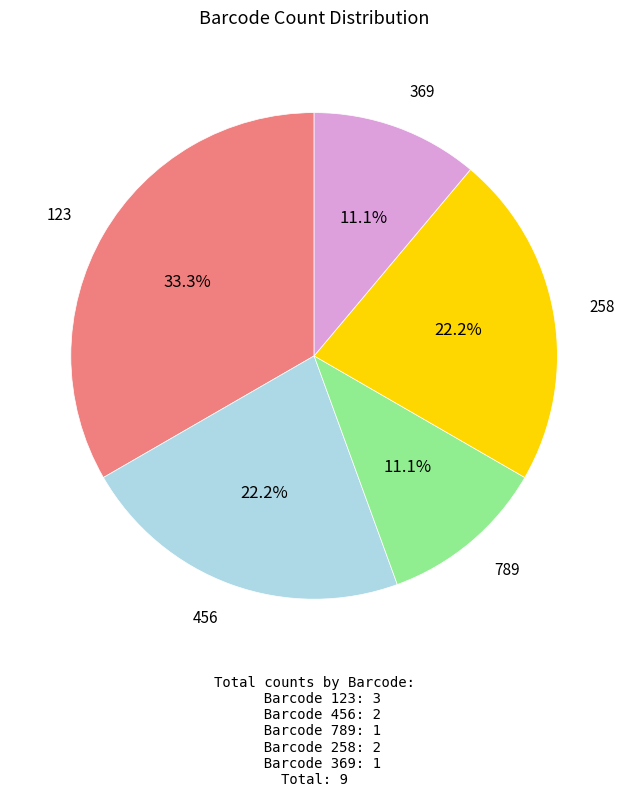

Is there a majority slice in this chart?

No